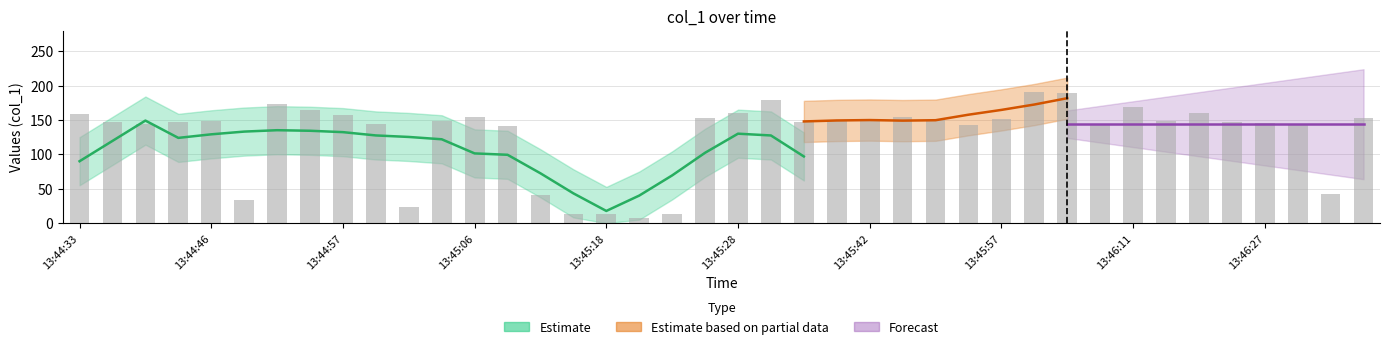

Reading left to right, extract all data points from this chart.

158.9	146.9	145.0	147.8	148.0	33.0	172.8	164.9	157.9	143.9	23.0	148.8	153.9	141.0	41.0	13.0	14.0	8.0	13.0	152.8	159.8	178.8	146.9	148.9	150.8	154.0	149.8	142.8	151.9	190.9	188.9	143.8	168.9	149.0	159.8	146.8	145.9	142.8	42.0	152.8